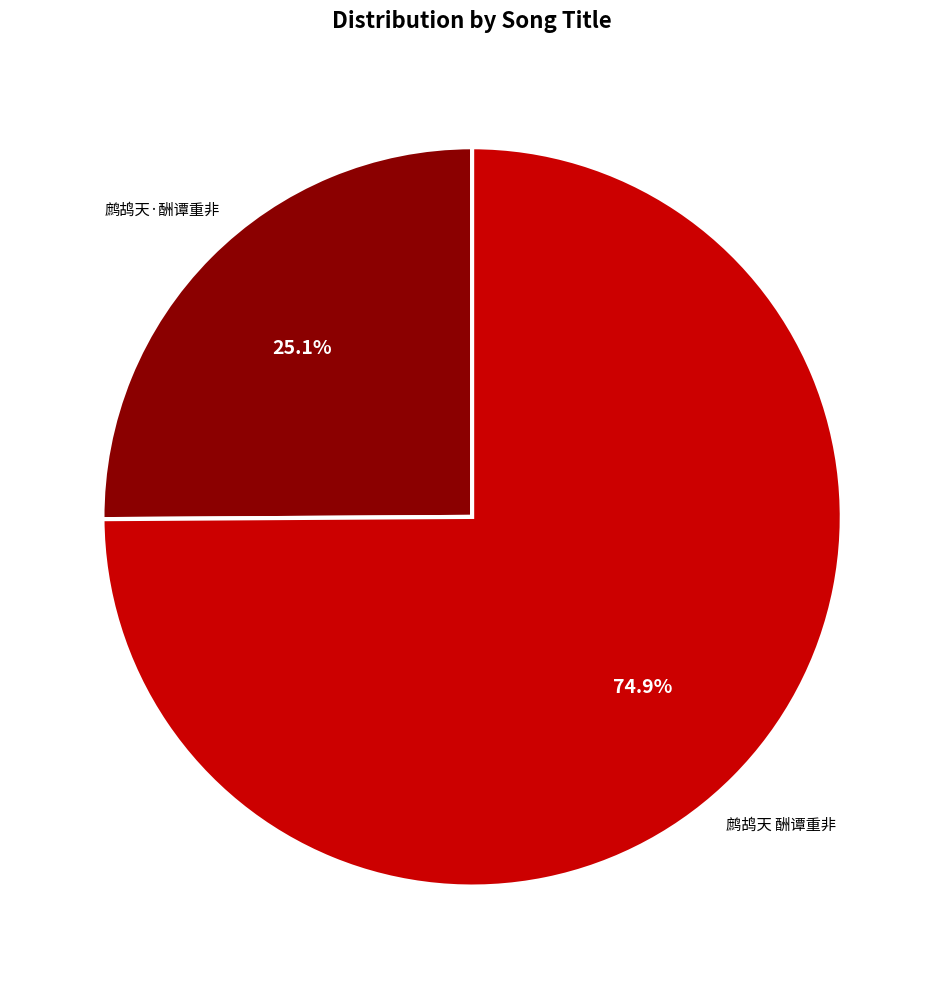

Which has a higher value, 鹧鸪天·酬谭重非 or 鹧鸪天 酬谭重非?

鹧鸪天 酬谭重非